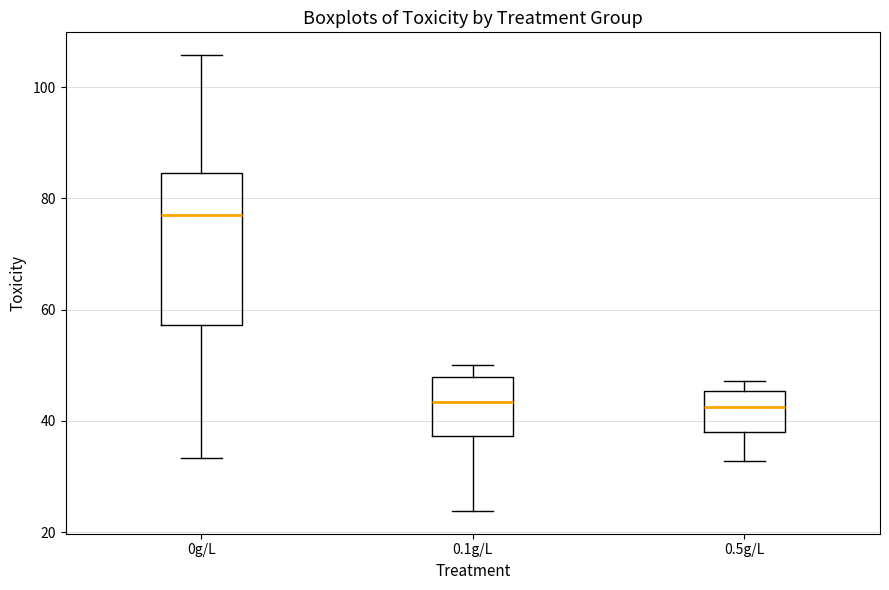

Which box is the tallest, from its lower edge to its upper edge?

0g/L